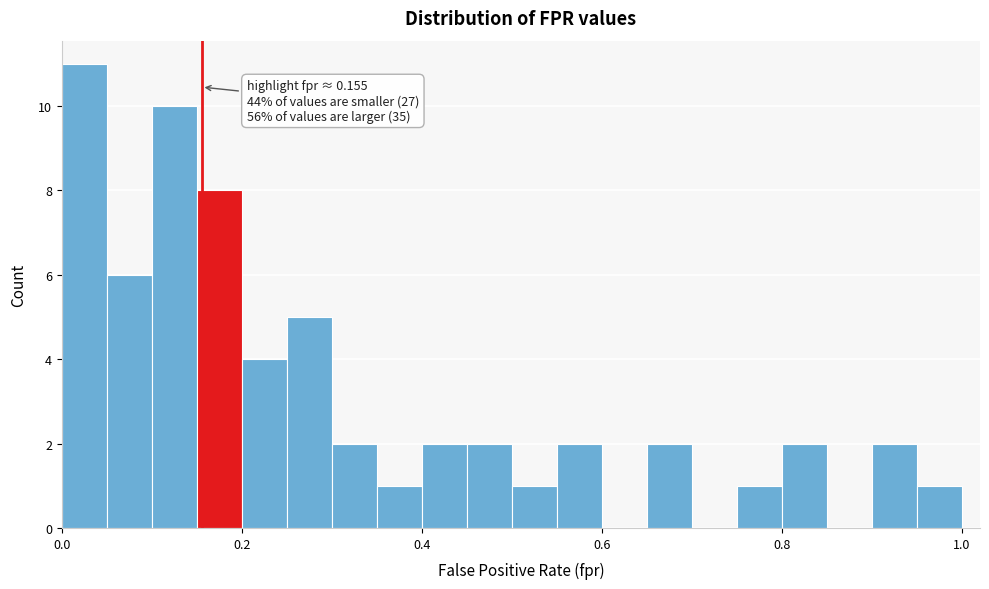

Read against the x-axis, roughly where is the centre of the tallest bar?

0.02